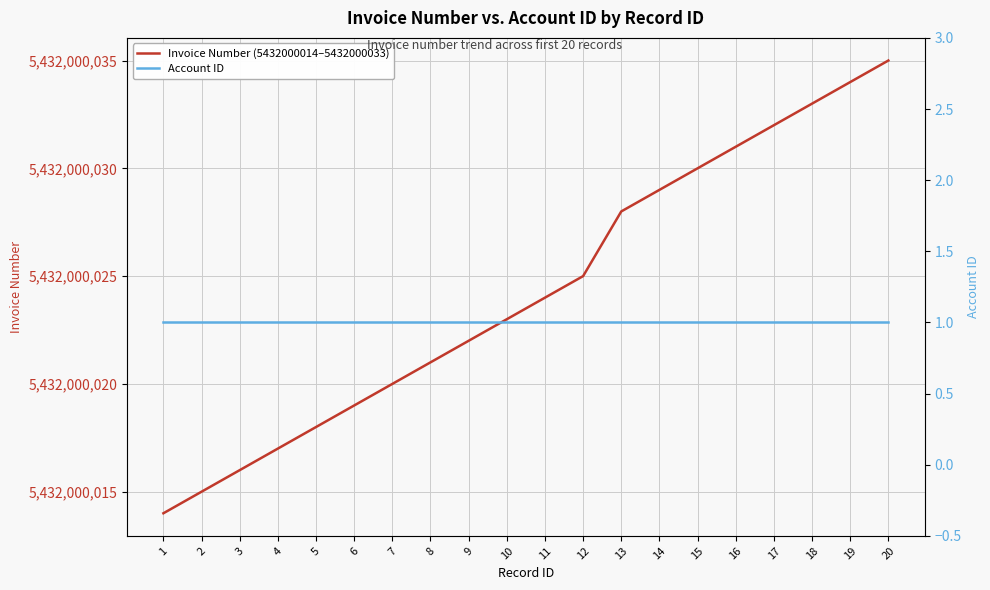

What is the value of the Account ID point at the 15th from the left?

1